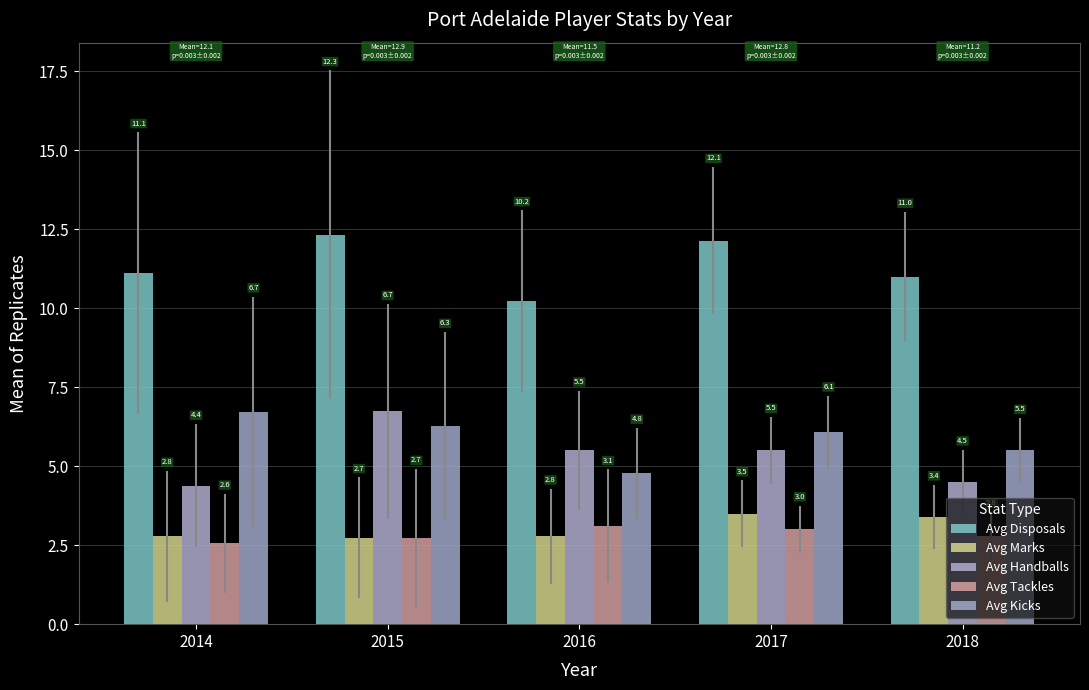

What is the spread (max minus min) of values at 2014?

8.6